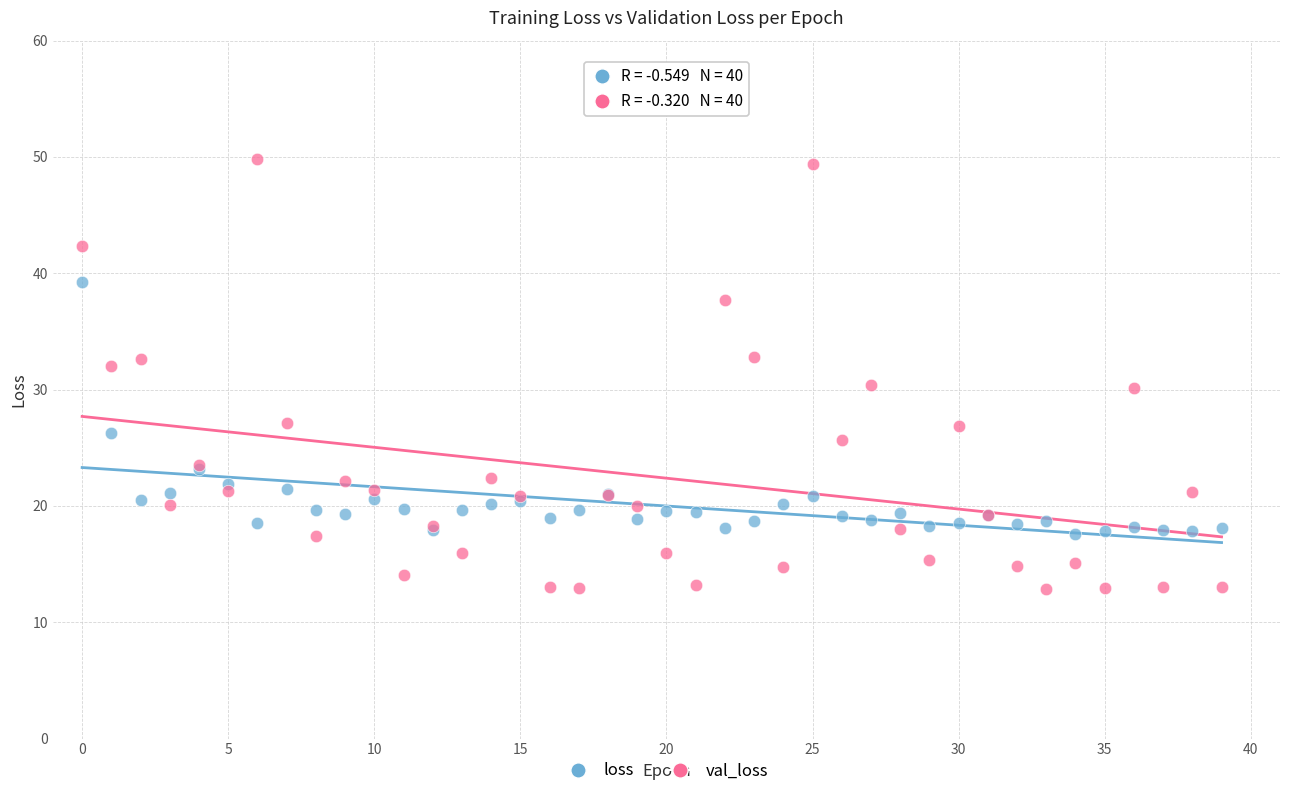

Which series contains the lowest Y value?

val_loss